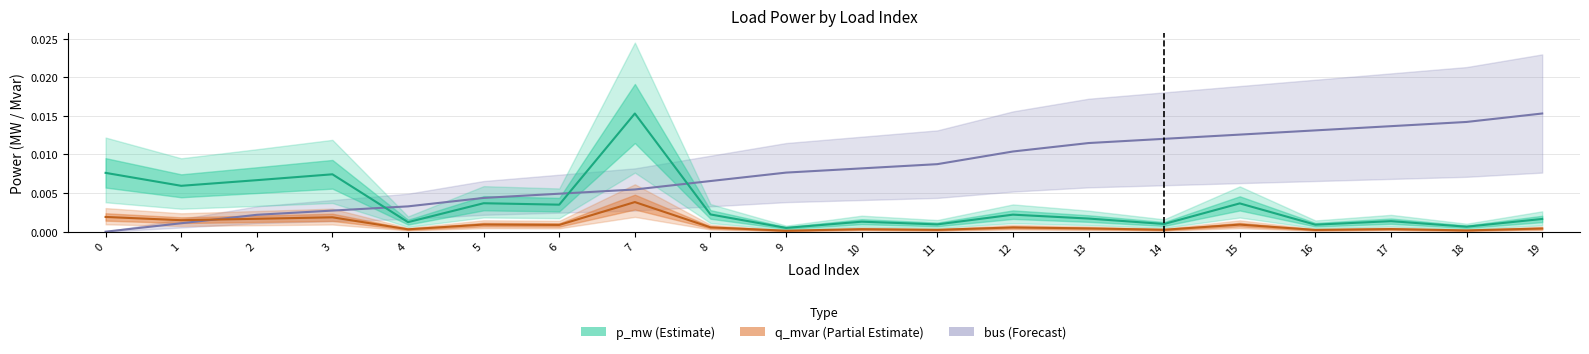

At how many categories does at least one series exceed 0?

20